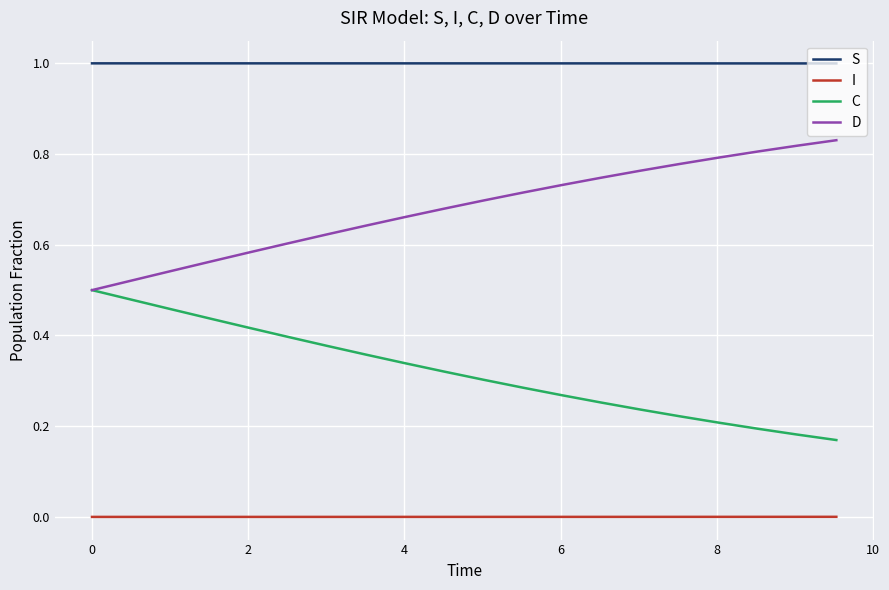

Rank the series by their maximum value, from lowest to highest.

I, C, D, S